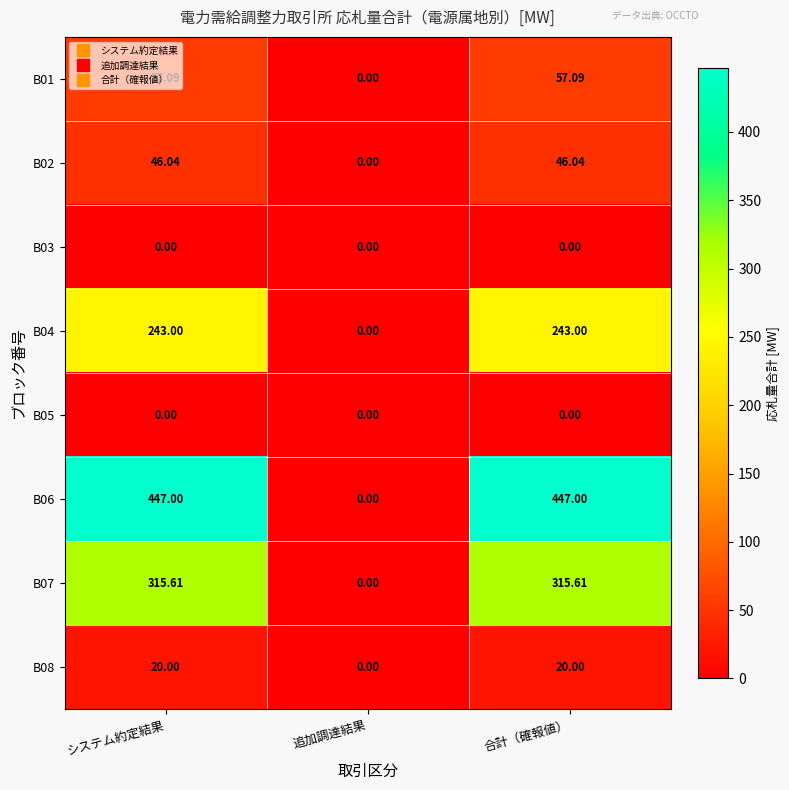

At which category is the sum across all series the highest?

システム約定結果